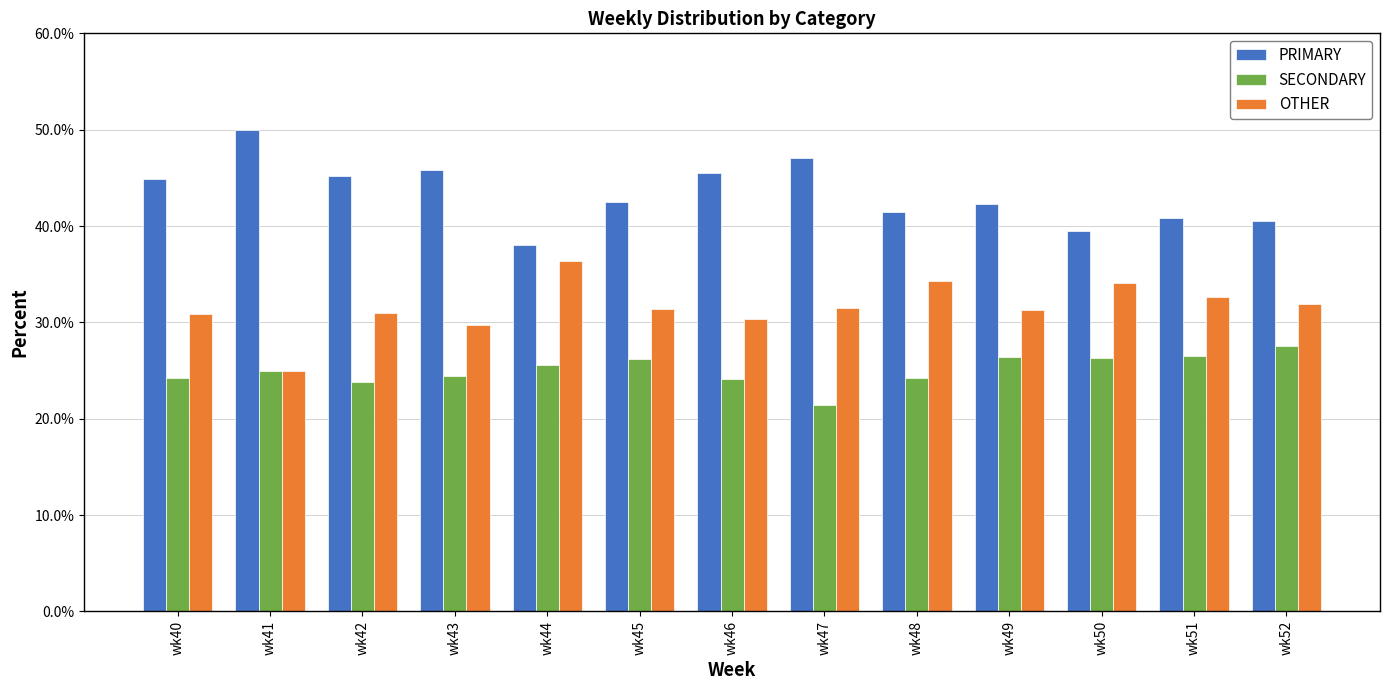

Rank the series by their average value, from lowest to highest.

SECONDARY, OTHER, PRIMARY